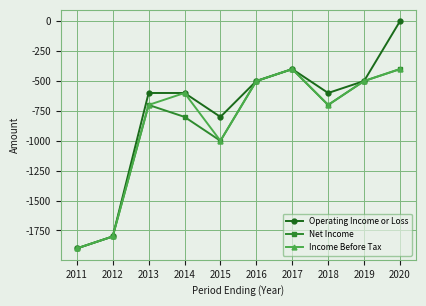

True or false: Net Income has more than 0 interior local peaks.

True